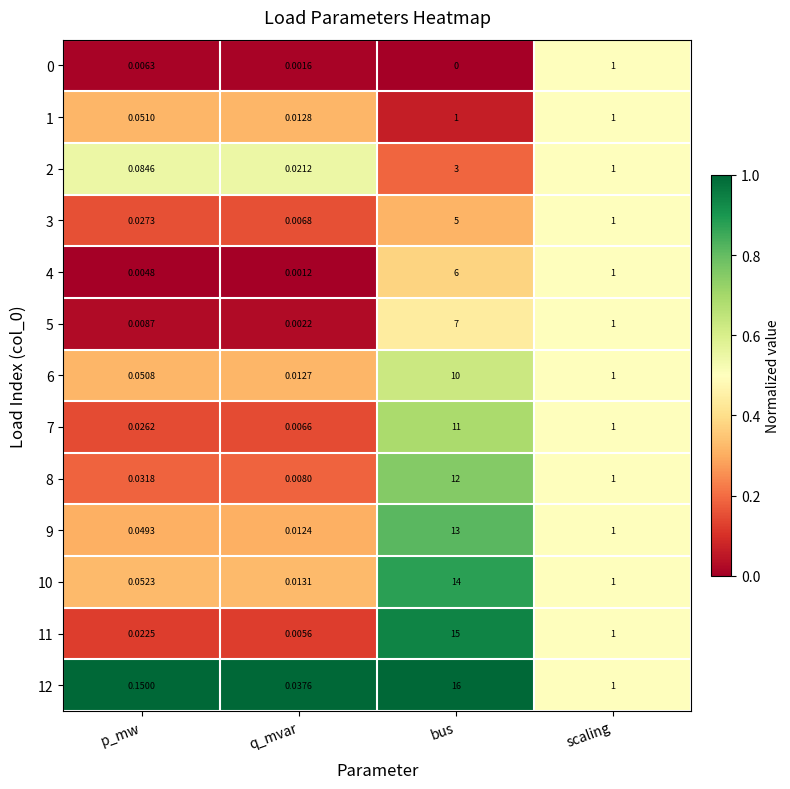

At how many categories does at least one series exceed 0?

4